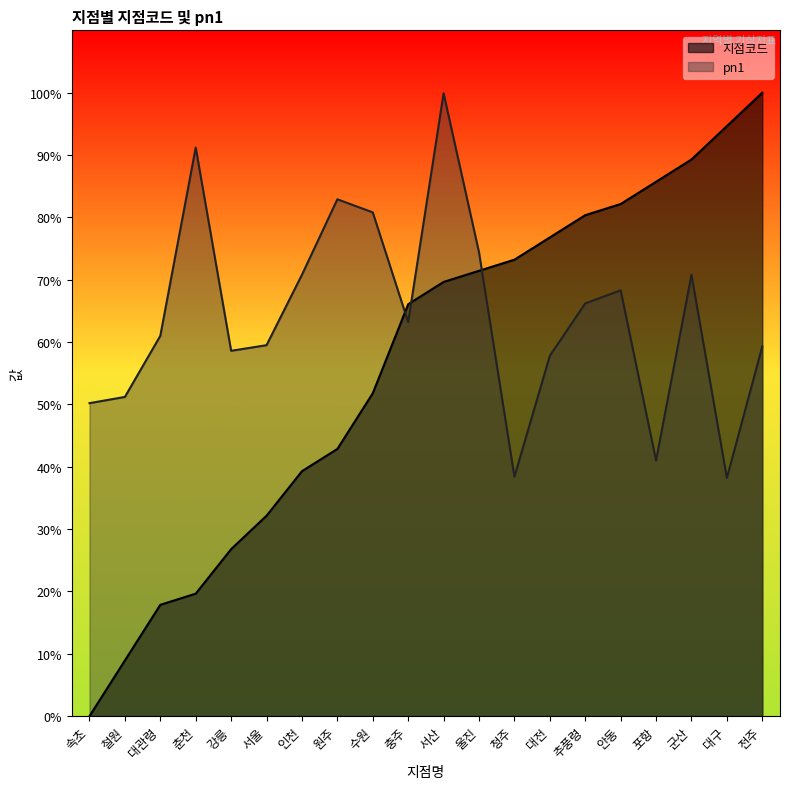

At 강릉, list the series in order from largest to smallest.

pn1, 지점코드